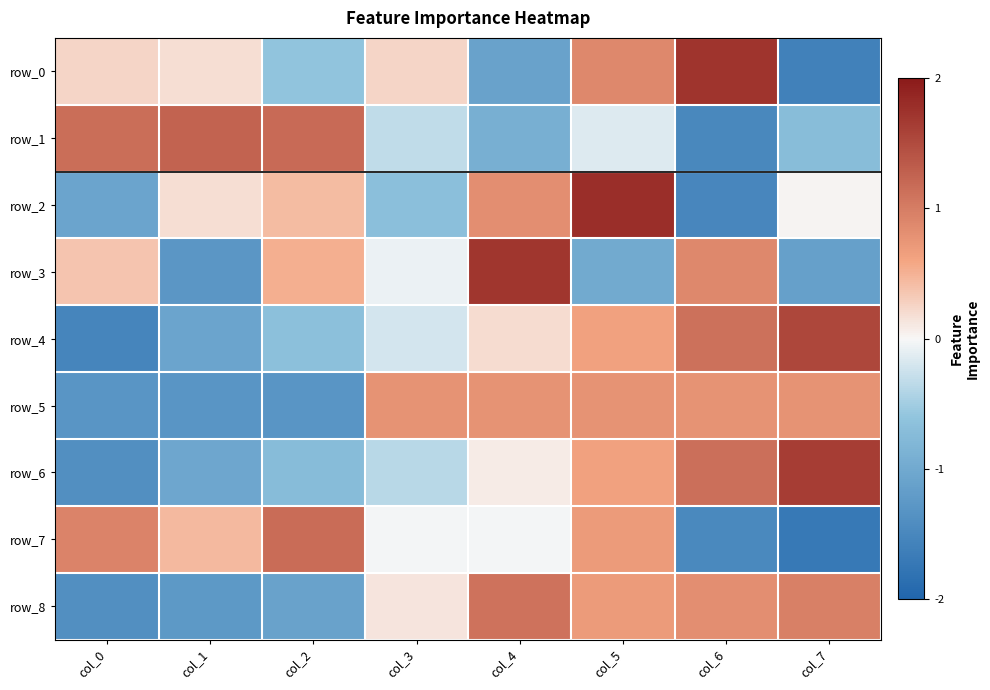

How many data points in row_0 are less than 0?

3